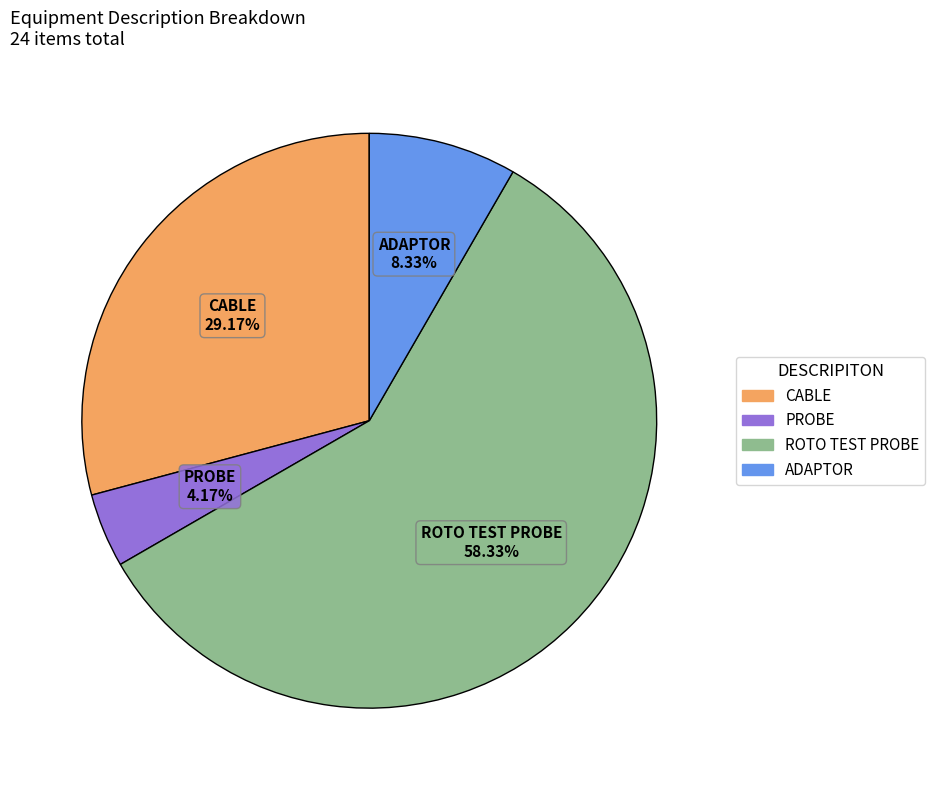

Is there any slice that represents more than half of the pie?

Yes